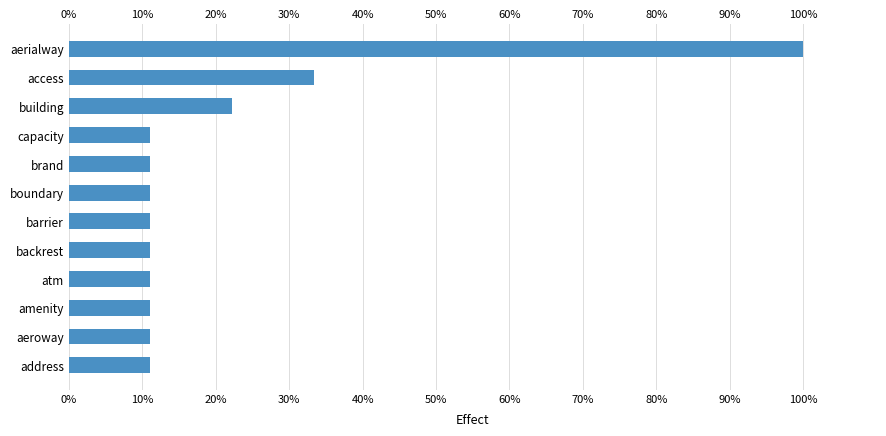

What is the value of the 6th bar from the top?

11.1